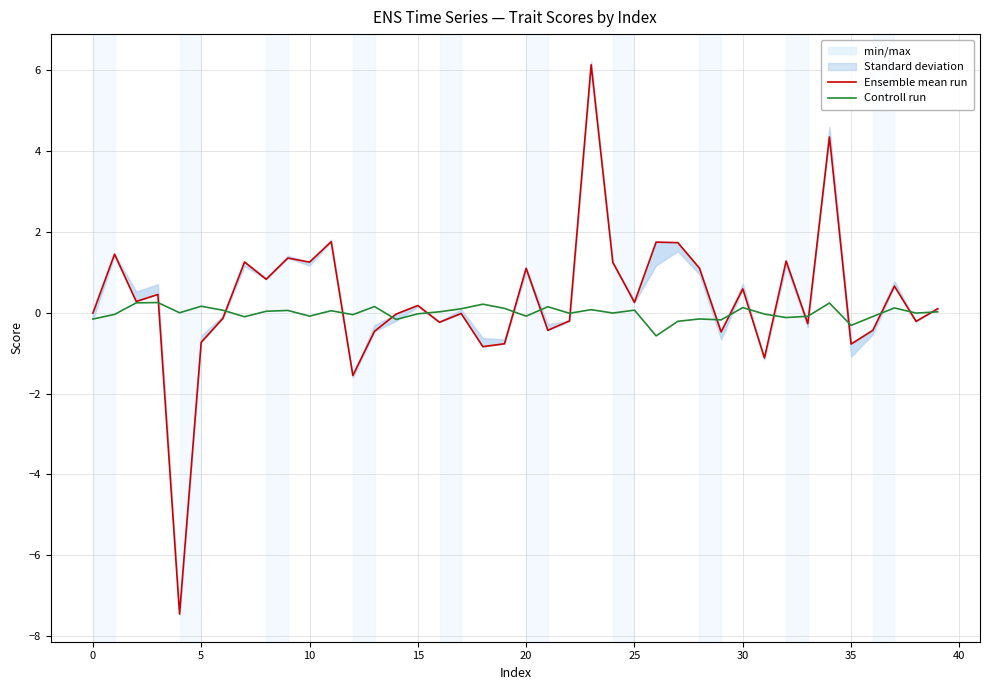

Is it true that Controll run equals 0.2 at 5?

True